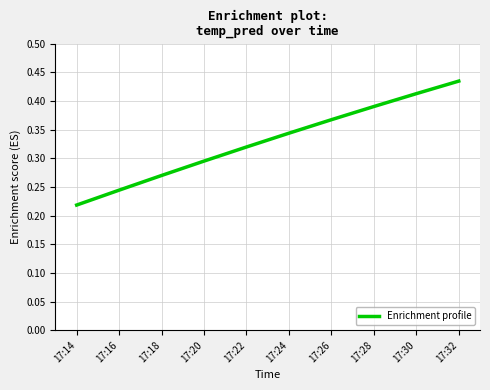

How many values are between 0 and 1?

10